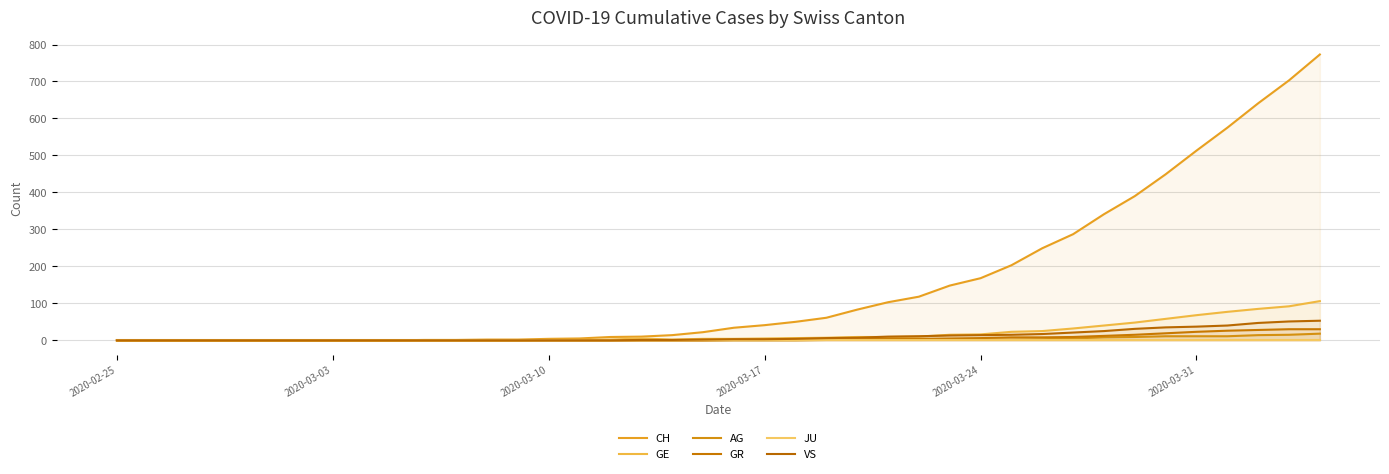

Is the value of GR at 10 greater than the value of GE at 35?

No